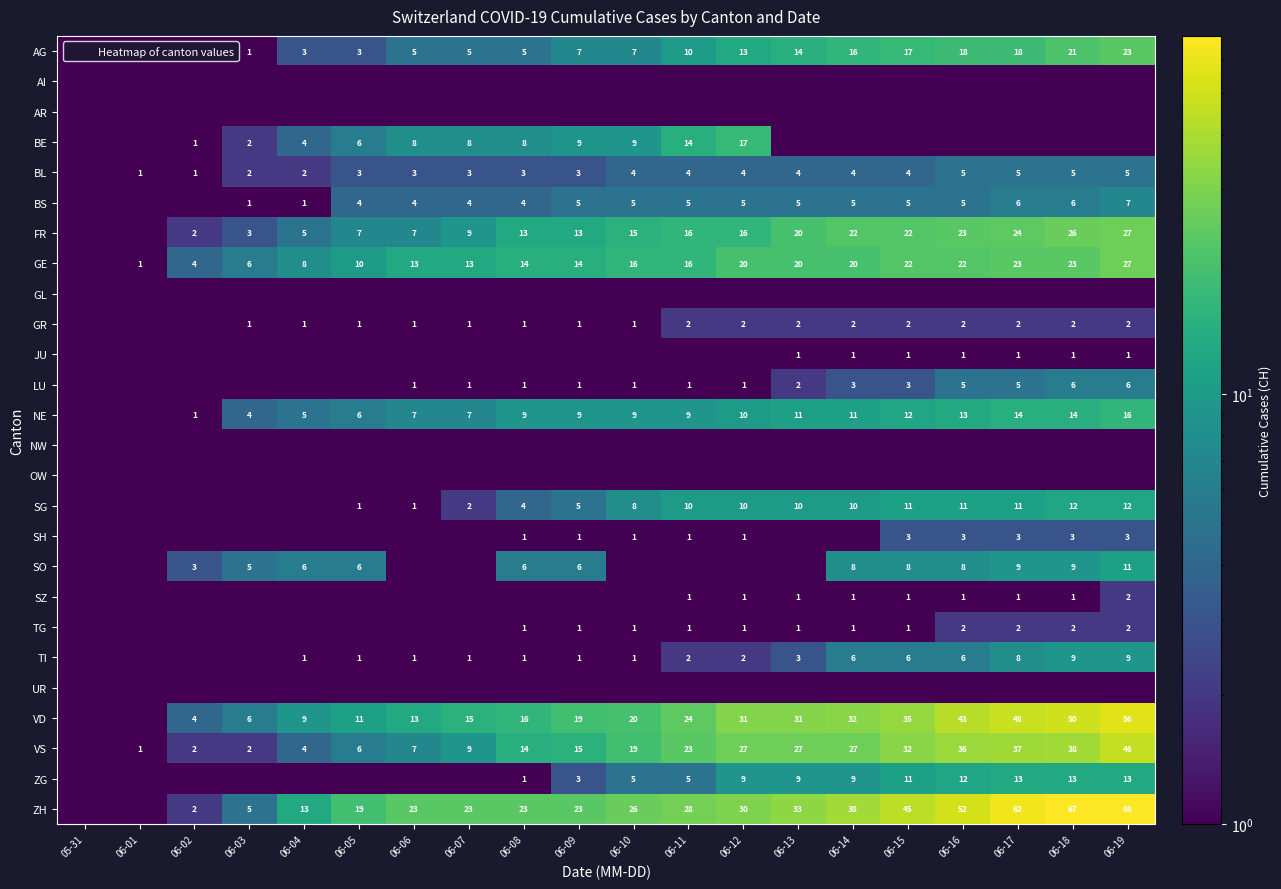

At which label does VD reach its minimum?

05-31